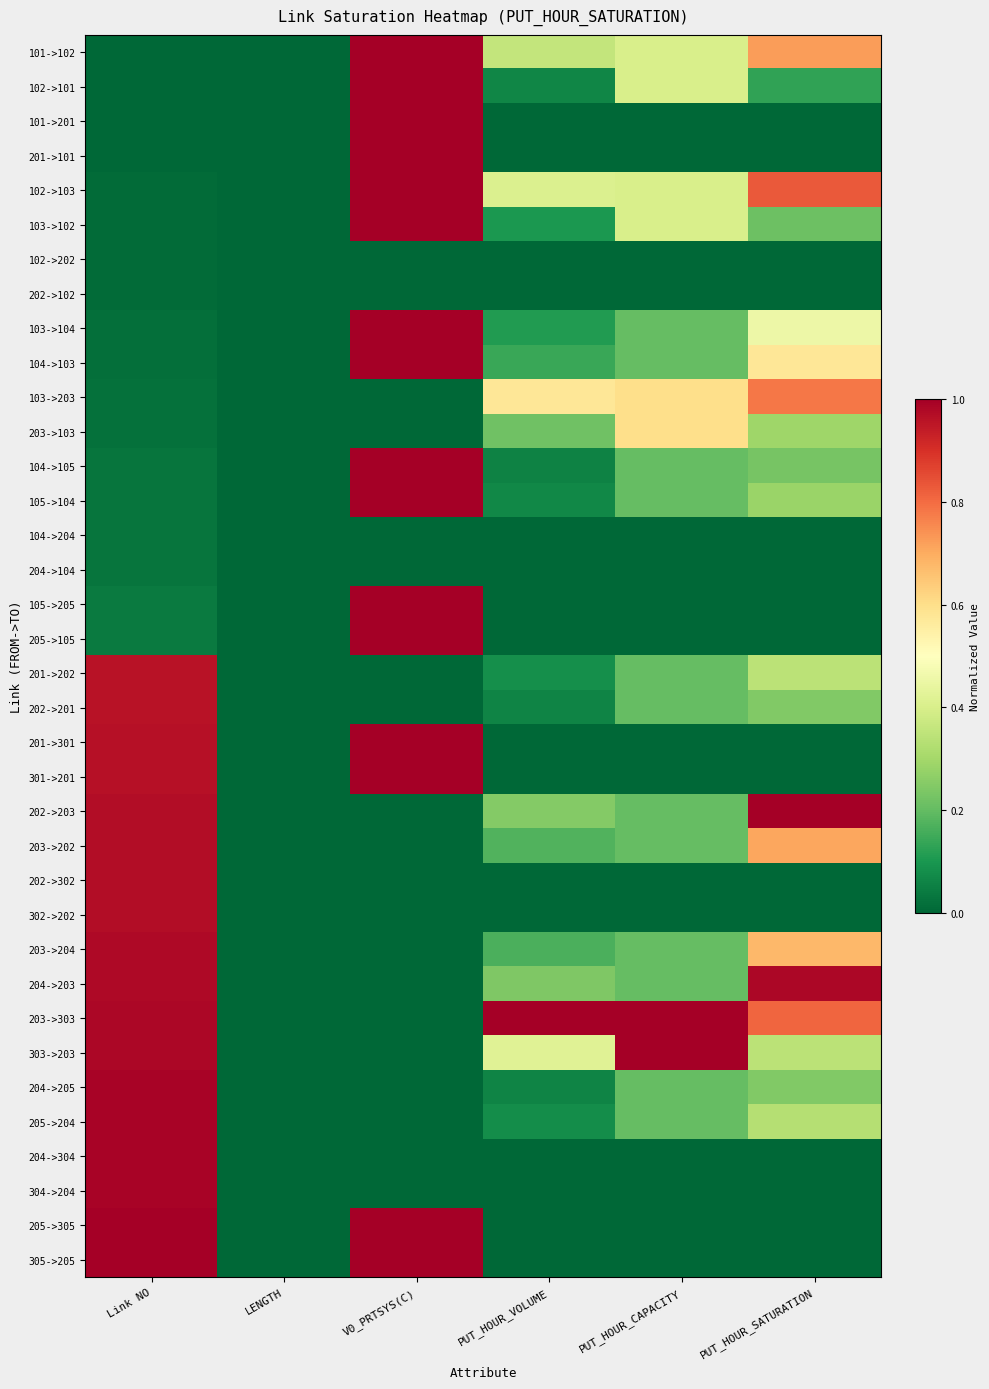

Between V0_PRTSYS(C) and PUT_HOUR_SATURATION, which is larger?

V0_PRTSYS(C)